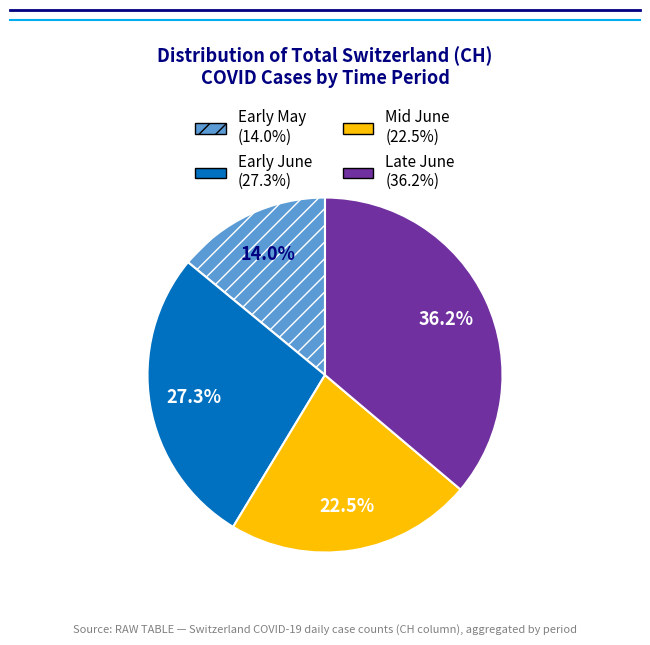

Is there any slice that represents more than half of the pie?

No